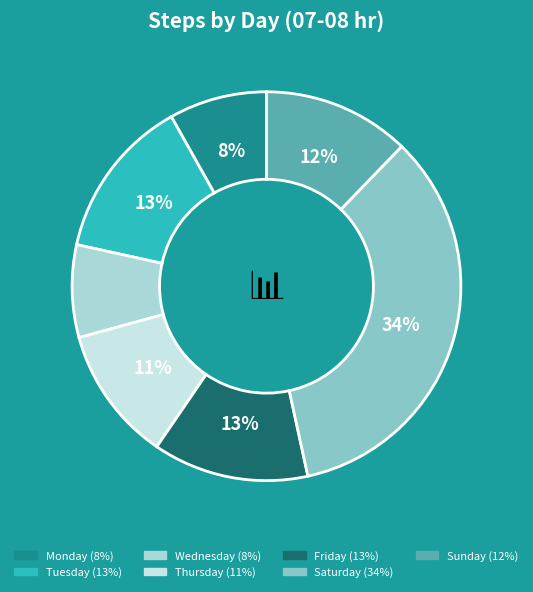

Is there any slice that represents more than half of the pie?

No